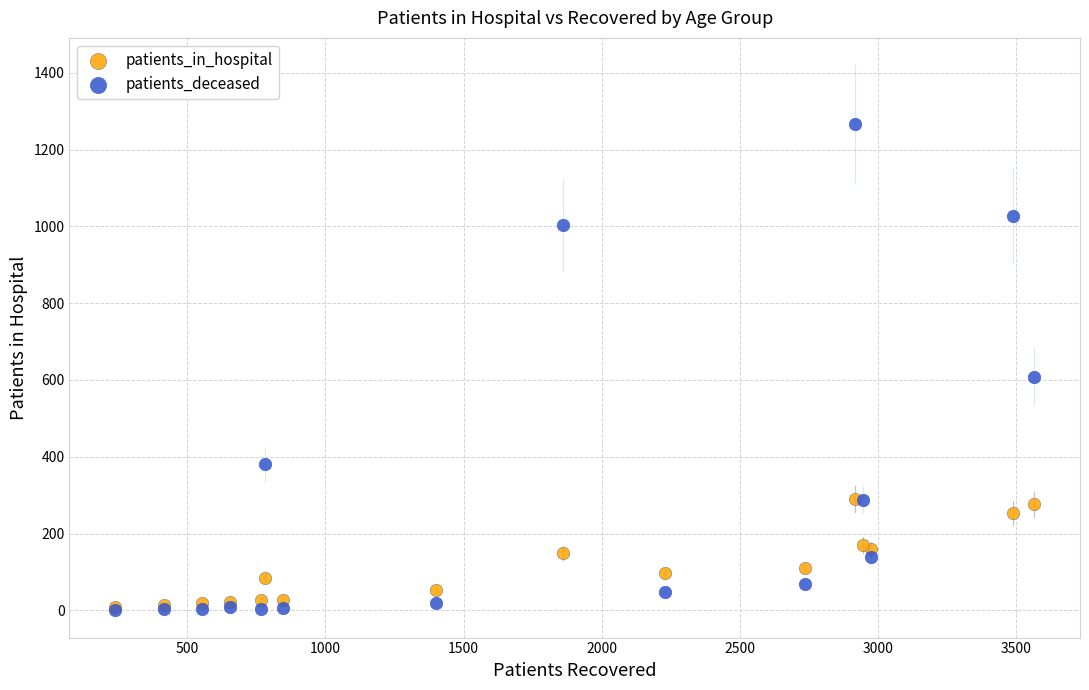

In the patients_deceased series, what Y value is closest to 634?

609